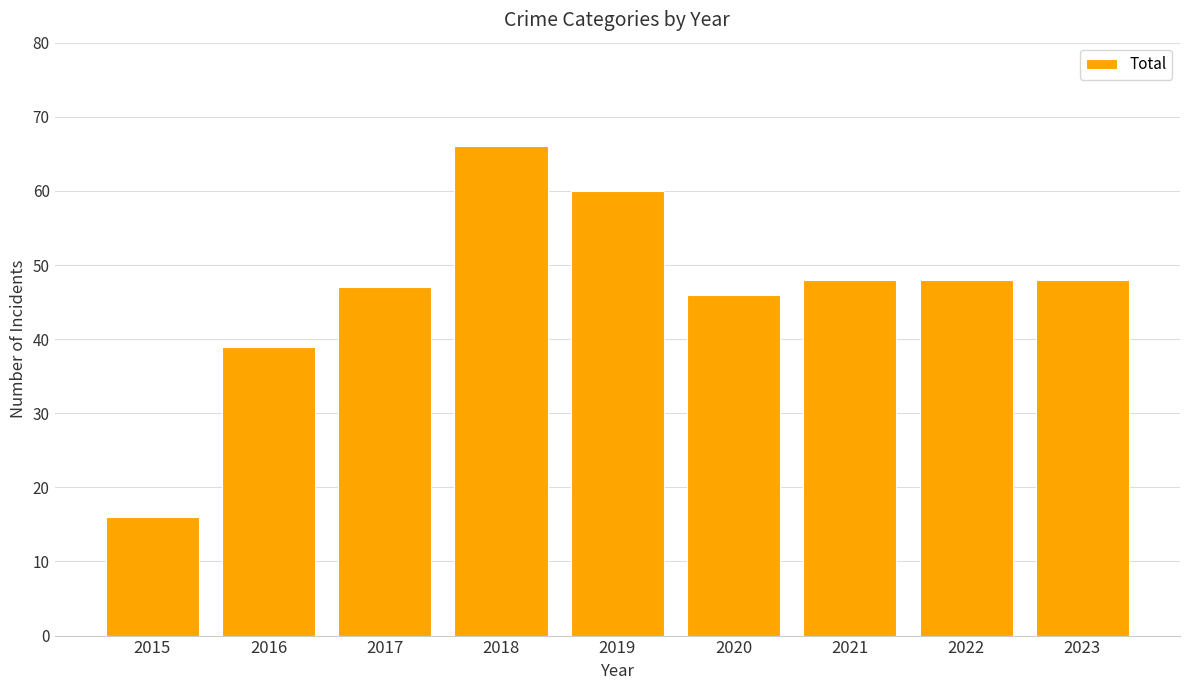

What is the minimum value shown in the chart?

16